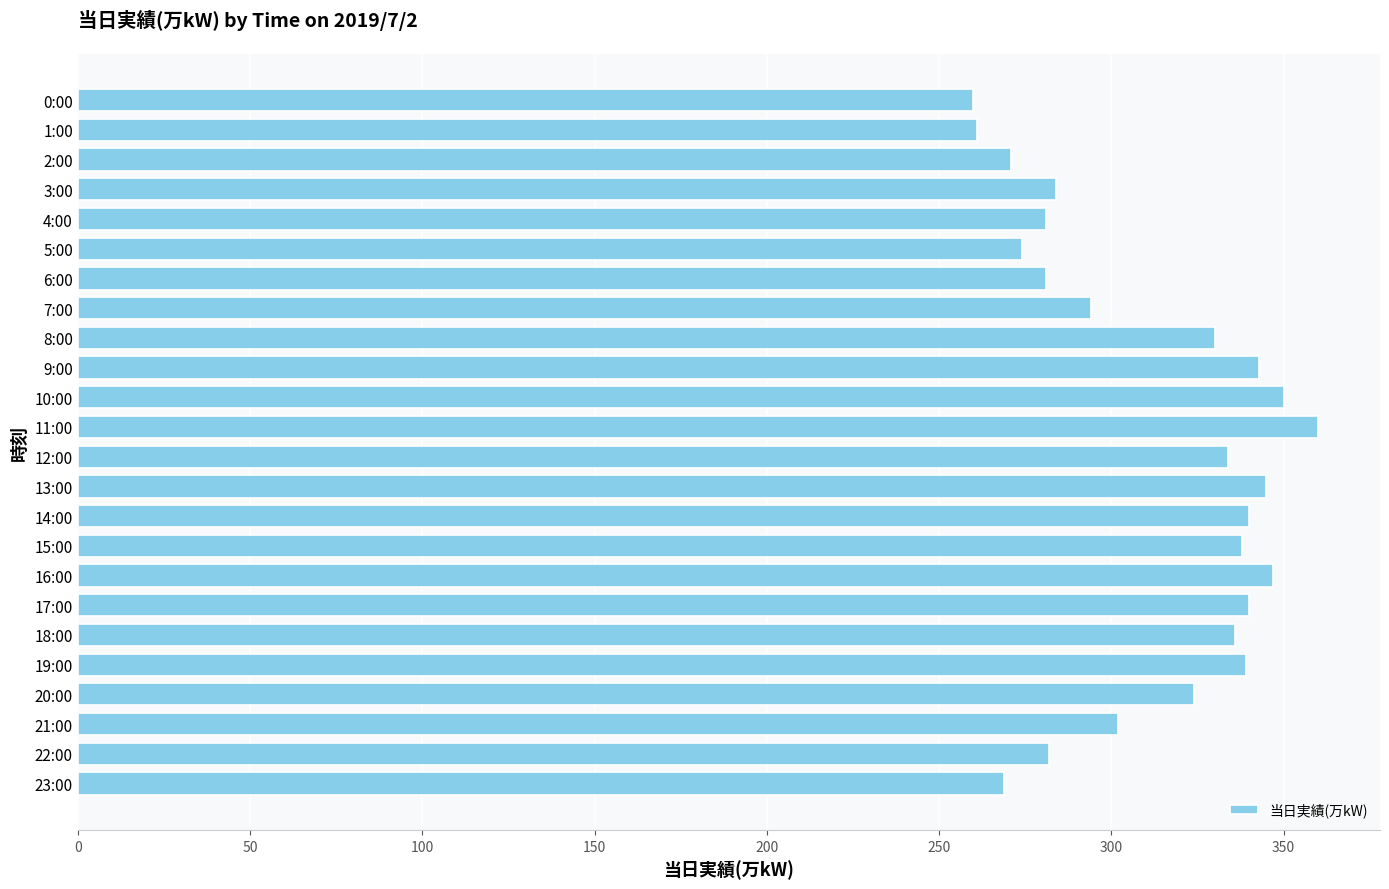

Between 20:00 and 3:00, which is larger?

20:00